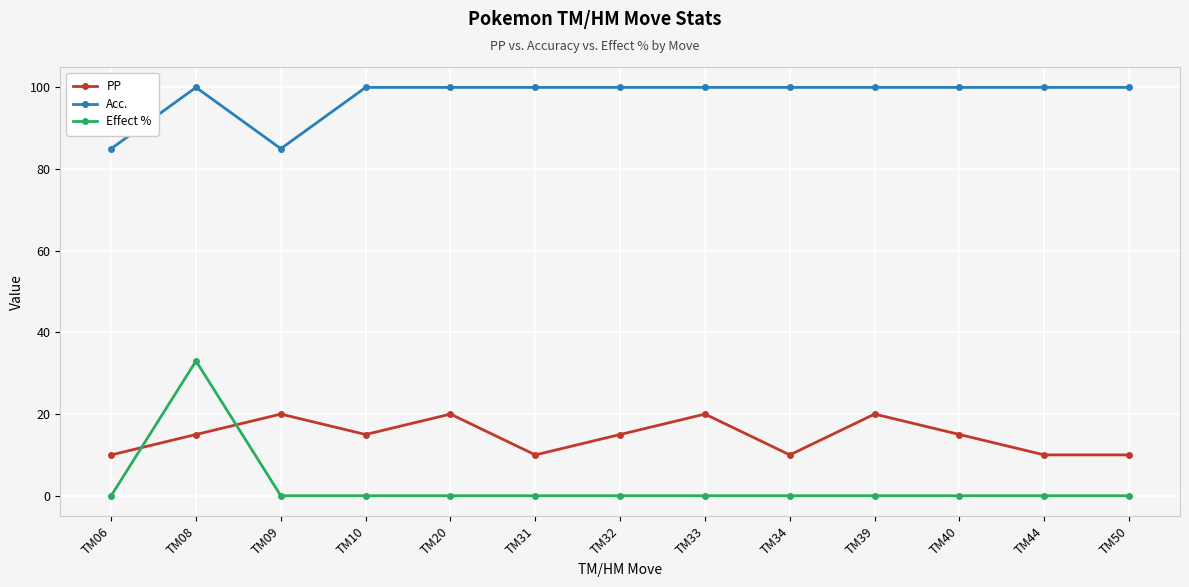

The PP series shows 8 at TM10. True or false?

False